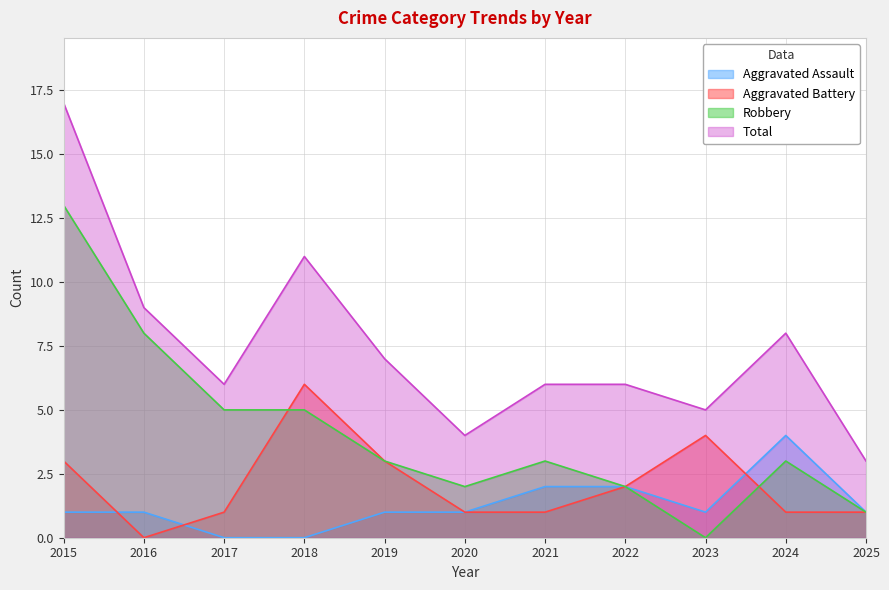

Is it true that Aggravated Assault equals 1 at 2020?

True